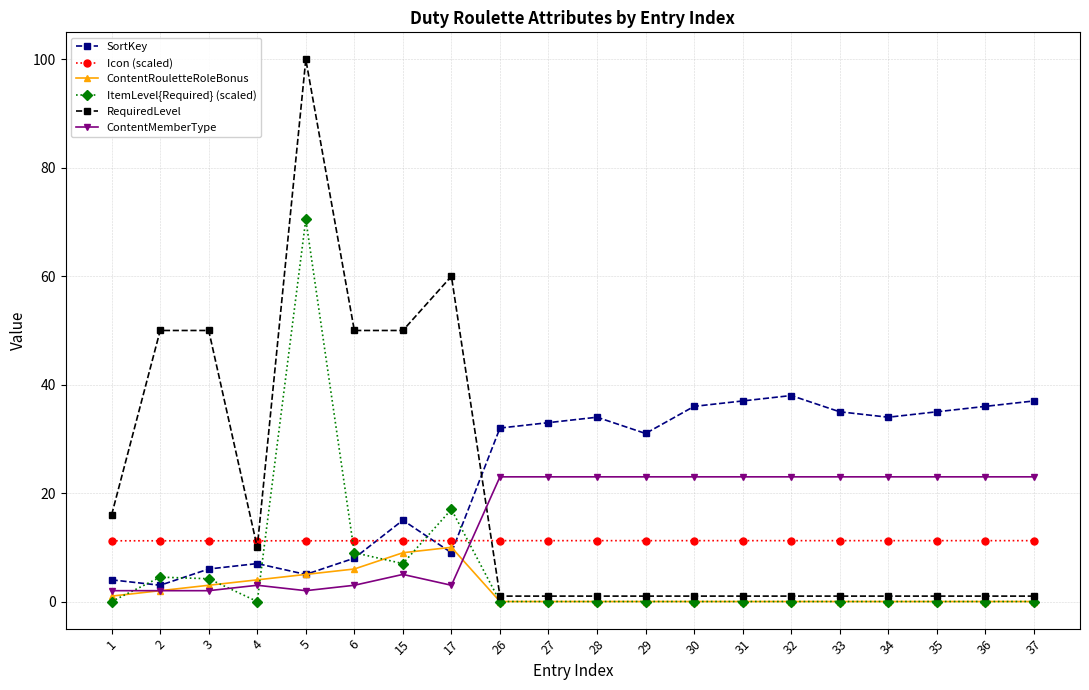

What is the difference between the maximum and minimum values in the ContentMemberType series?

21.0